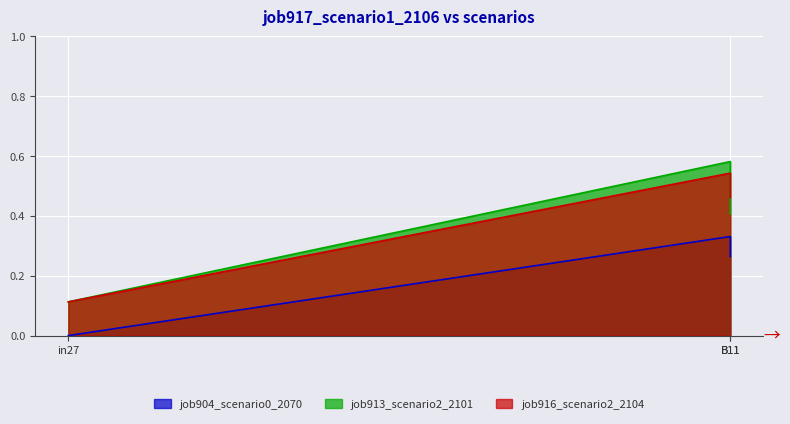

Which series changed the most between in27 and B11?

job913_scenario2_2101